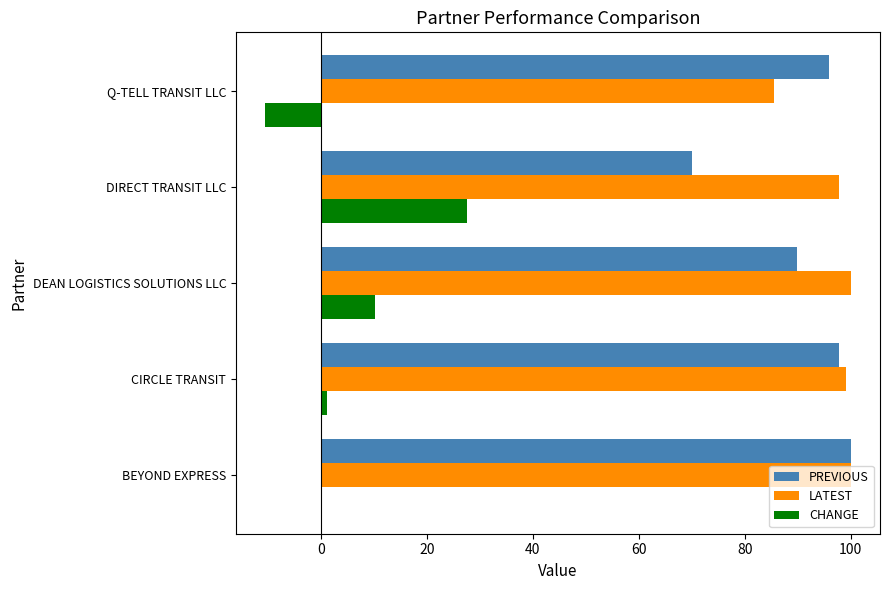

What is the sum of all PREVIOUS values?

453.7